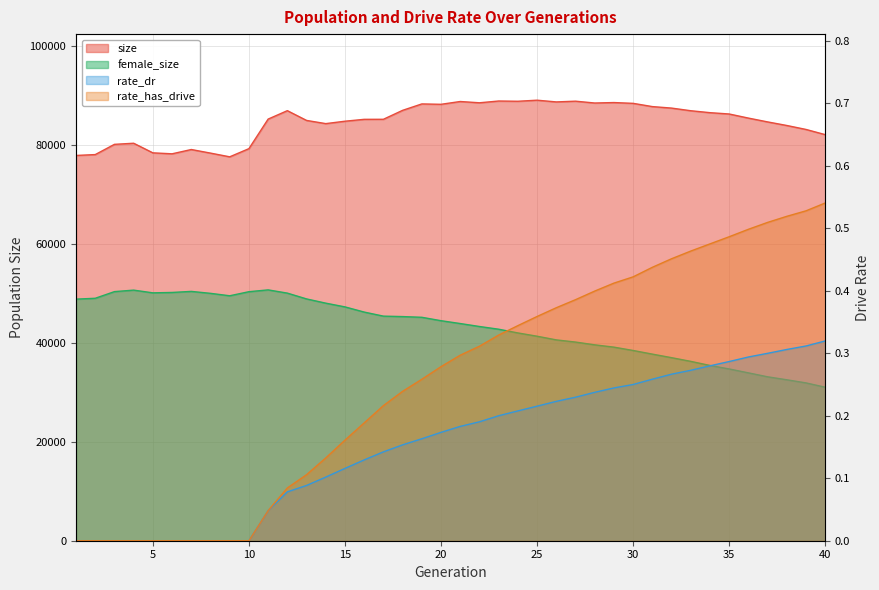

Between 7 and 14, which series saw the biggest shift?

size